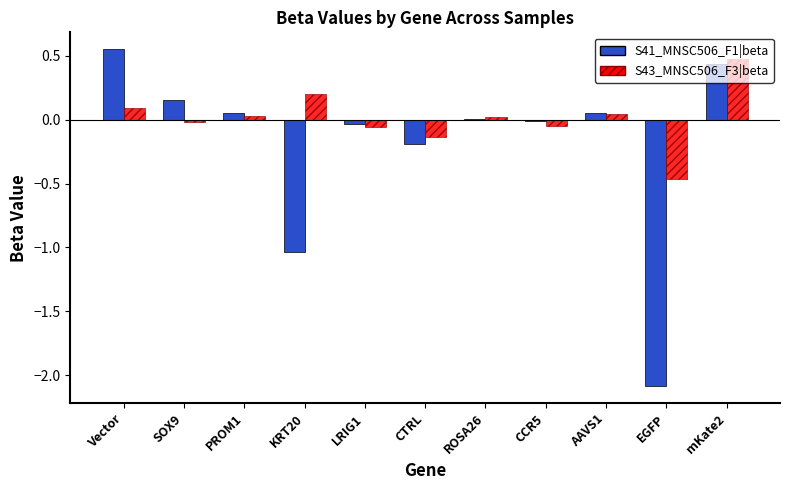

The S43_MNSC506_F3|beta series shows -0.0 at CCR5. True or false?

True